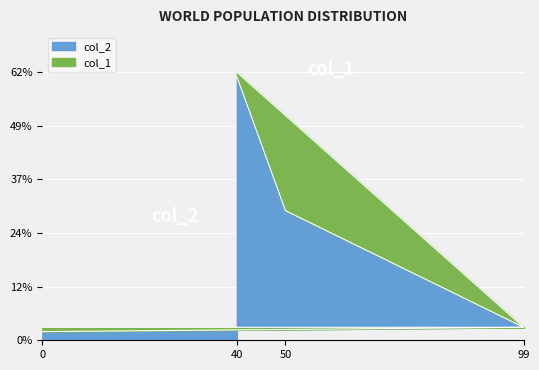

What is the change in value from 99 to 50?

+27